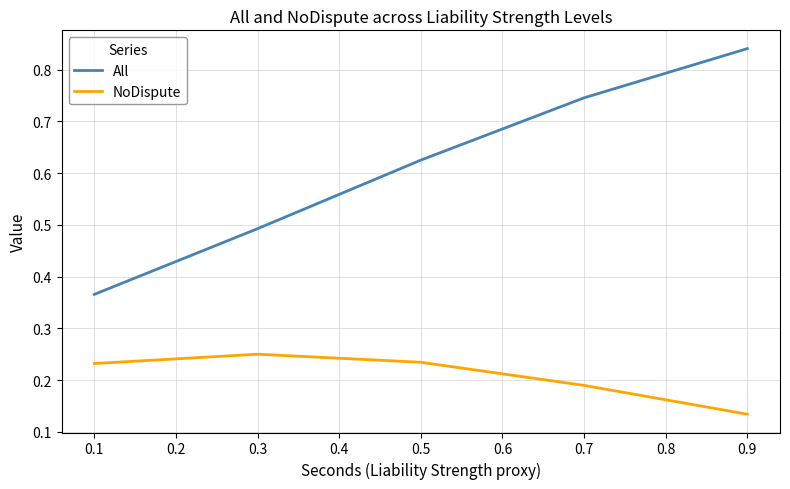

What is the difference between the maximum and minimum values in the All series?

0.5